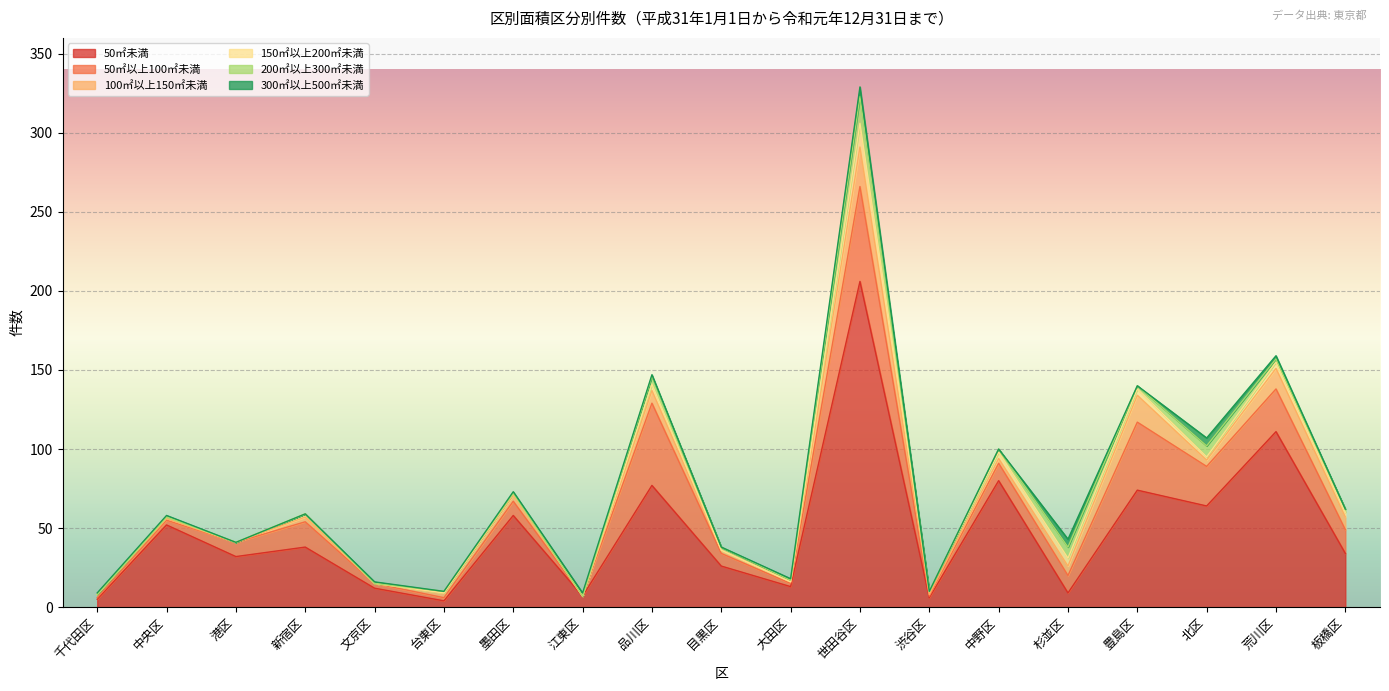

What is the label of the 2nd point from the left?

中央区